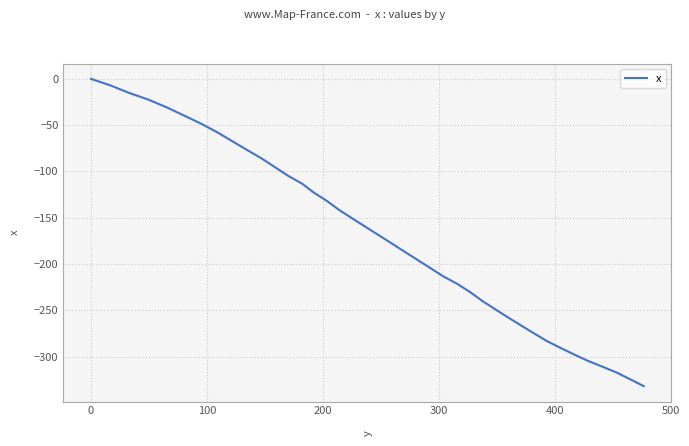

What is the average value?

-170.4